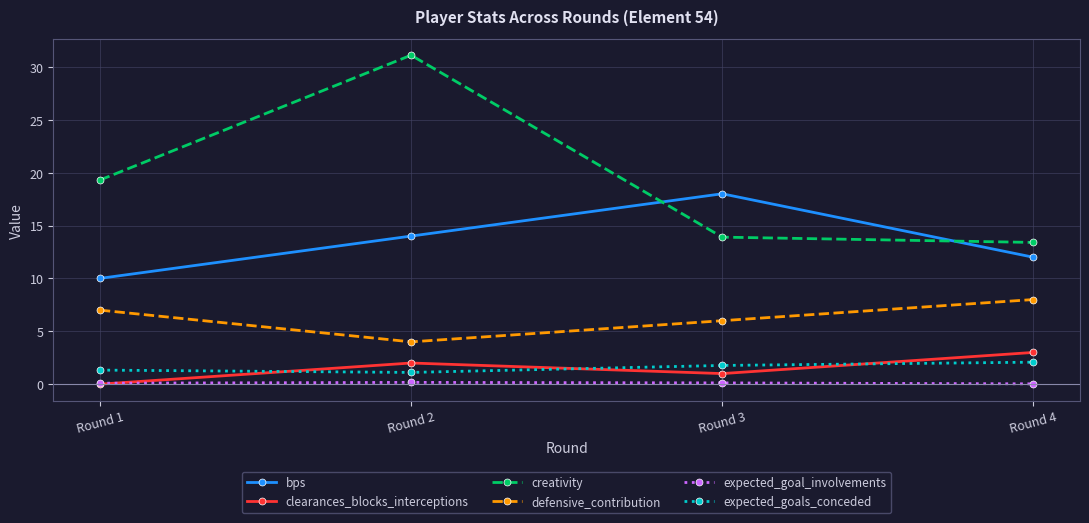

What is the minimum value for creativity?

13.4